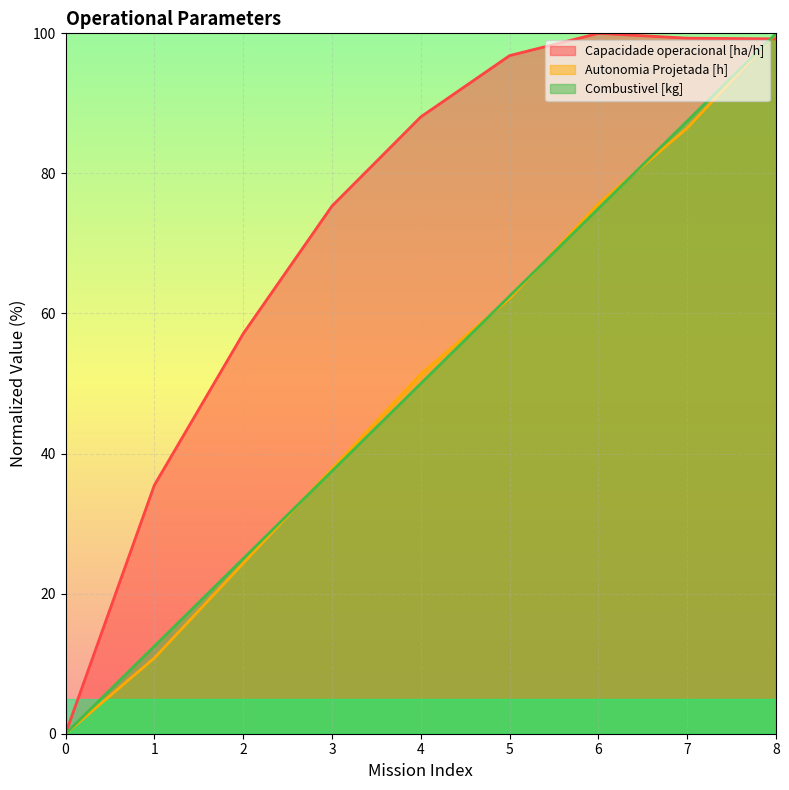

Between 2 and 3, which is larger?

3